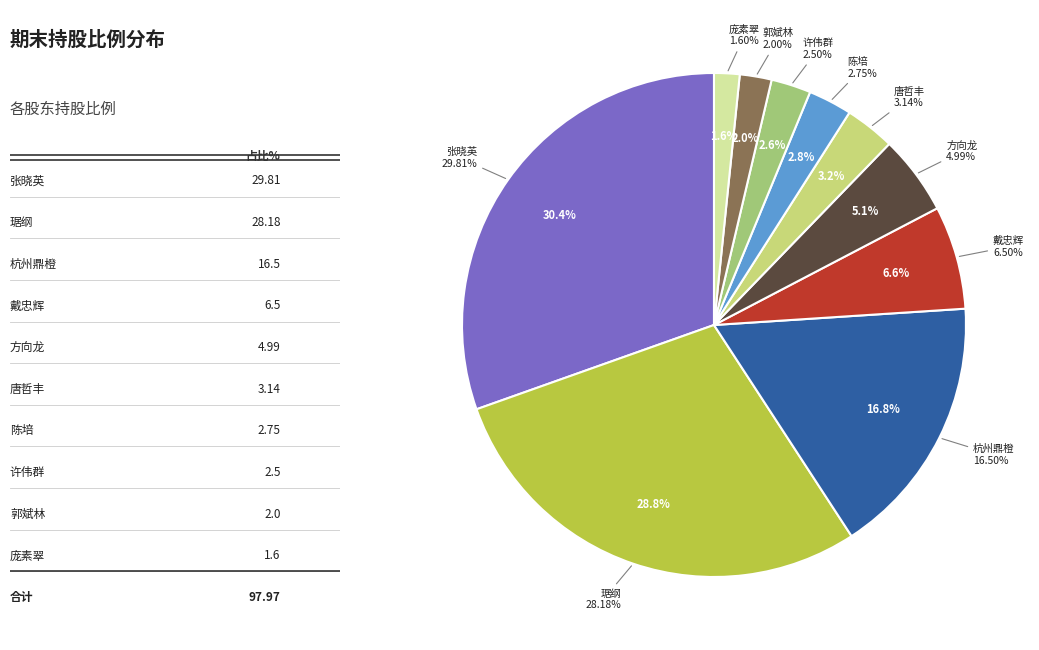

Which slice is the smallest?

庞素翠